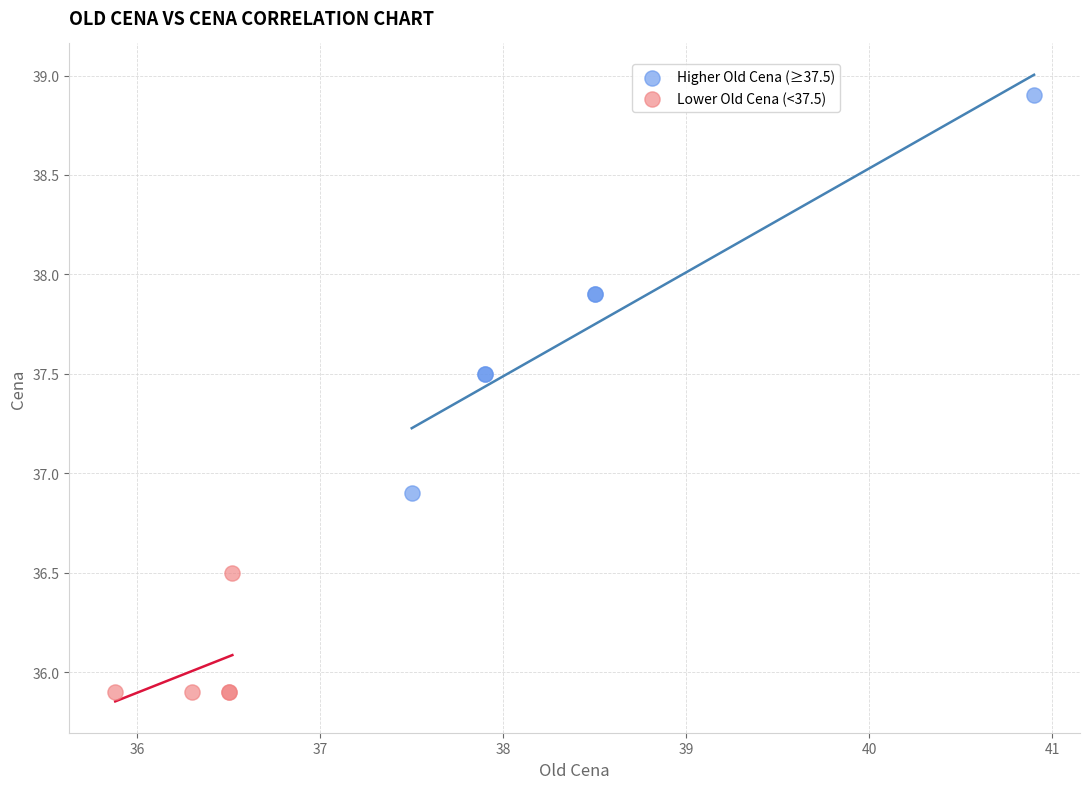

Which series has the largest Y range (max minus min)?

Higher Old Cena (≥37.5)